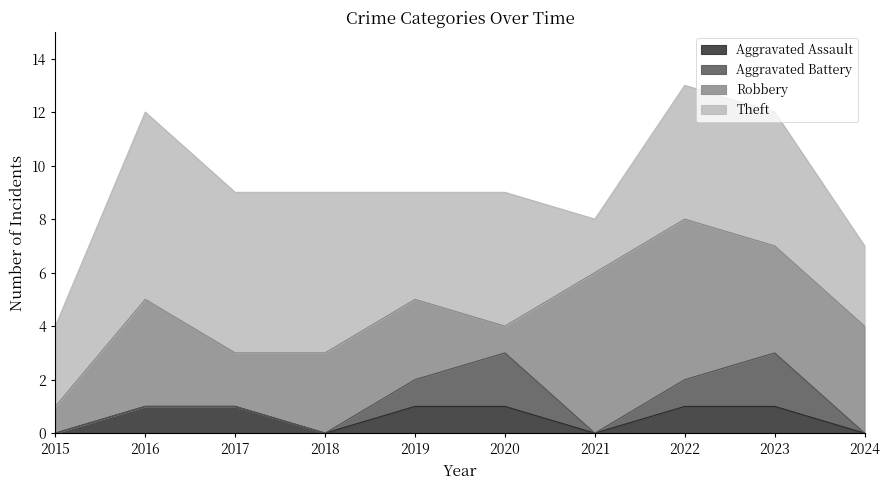

List the series in order of their peak value, highest first.

Theft, Robbery, Aggravated Battery, Aggravated Assault